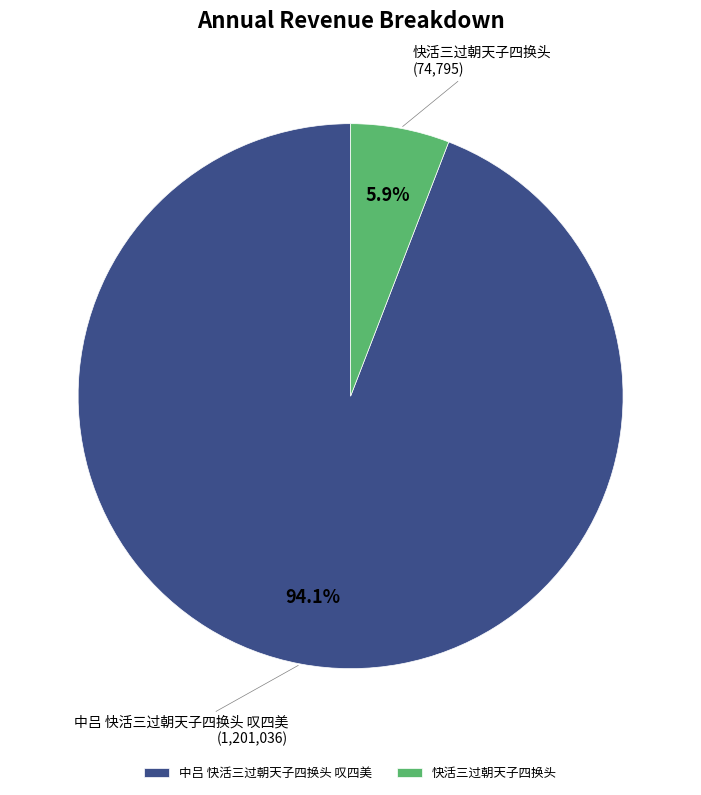

Is it true that 中吕 快活三过朝天子四换头 叹四美 is 94% of the pie?

True